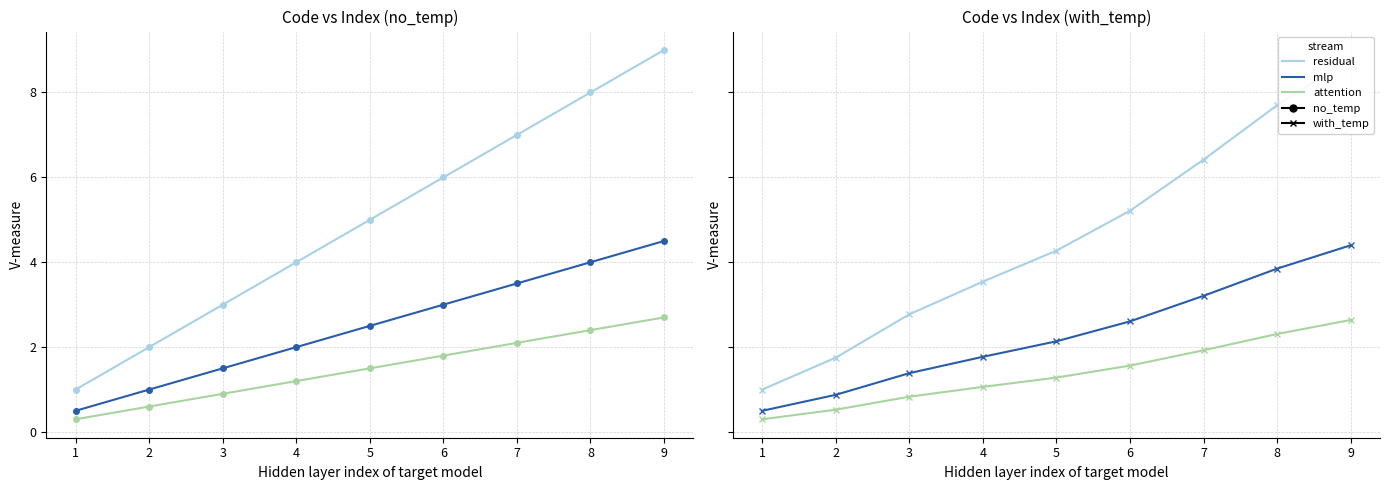

What is the difference between the residual values at 4 and 1?

2.5